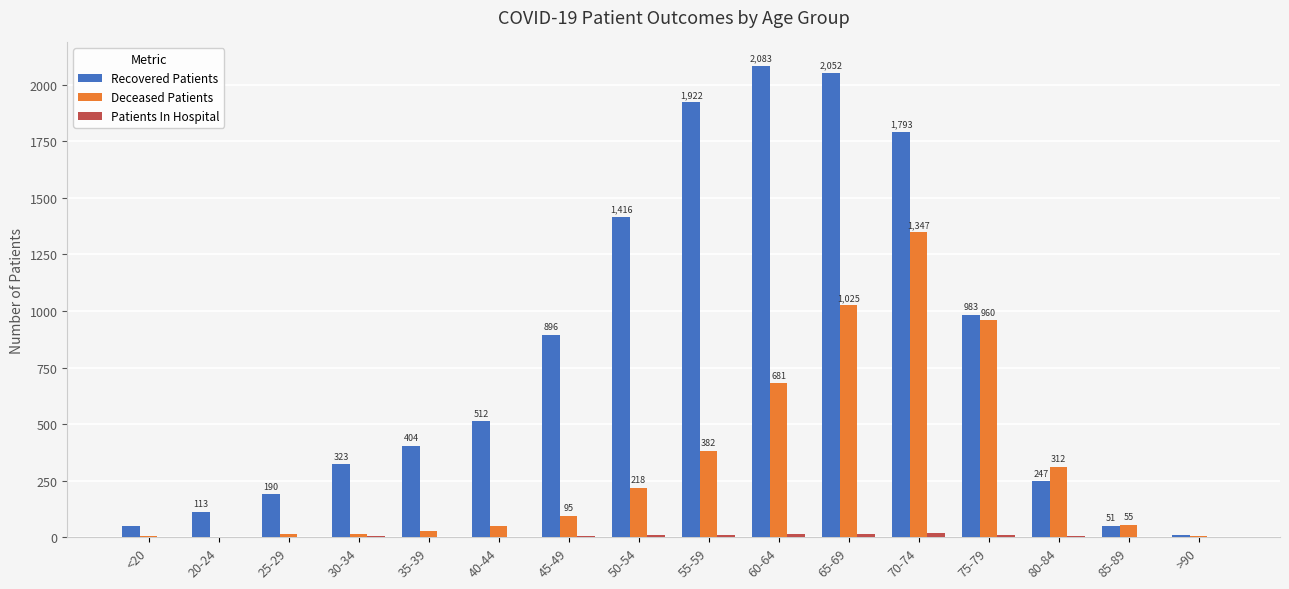

True or false: Deceased Patients has a value of 55 at 85-89.

True